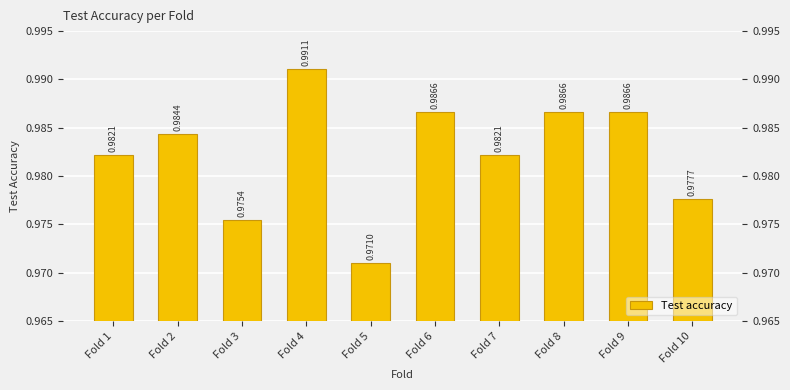

Reading right to left, extract all data points from this chart.

1.0	1.0	1.0	1.0	1.0	1.0	1.0	1.0	1.0	1.0